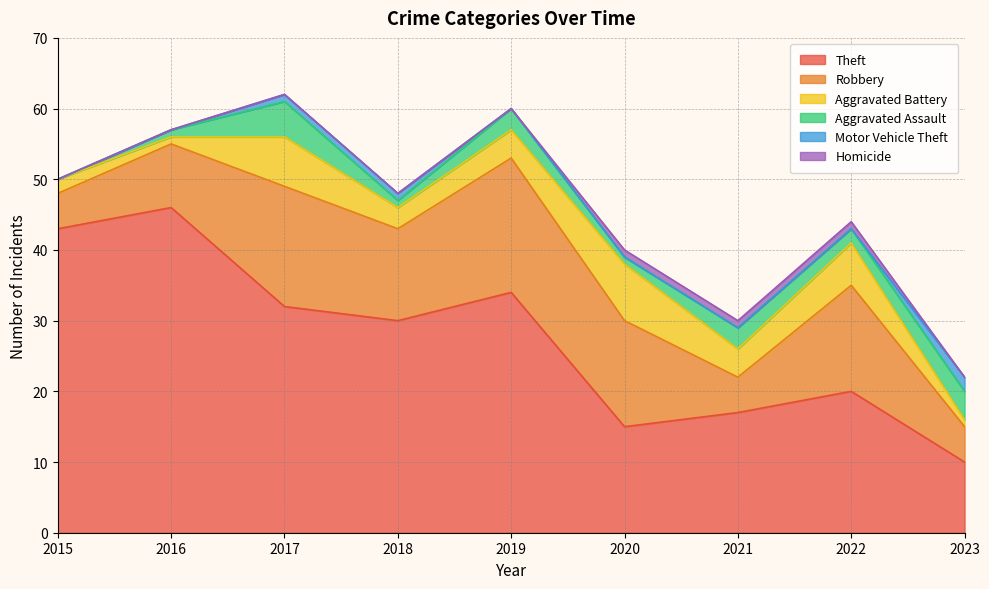

Count the Aggravated Battery values in the range 2 to 6.

5